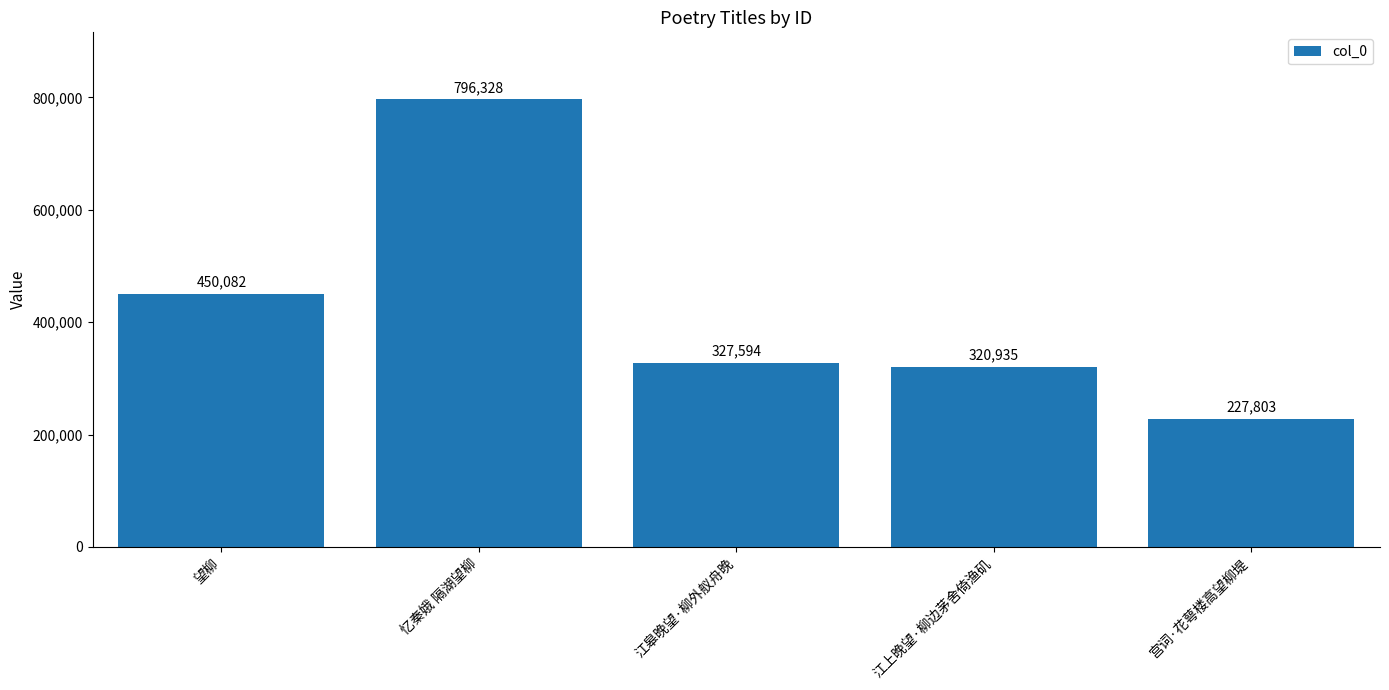

What is the change in value from 江皋晚望·柳外舣舟晚 to 江上晚望·柳边茅舍倚渔矶?

-6659